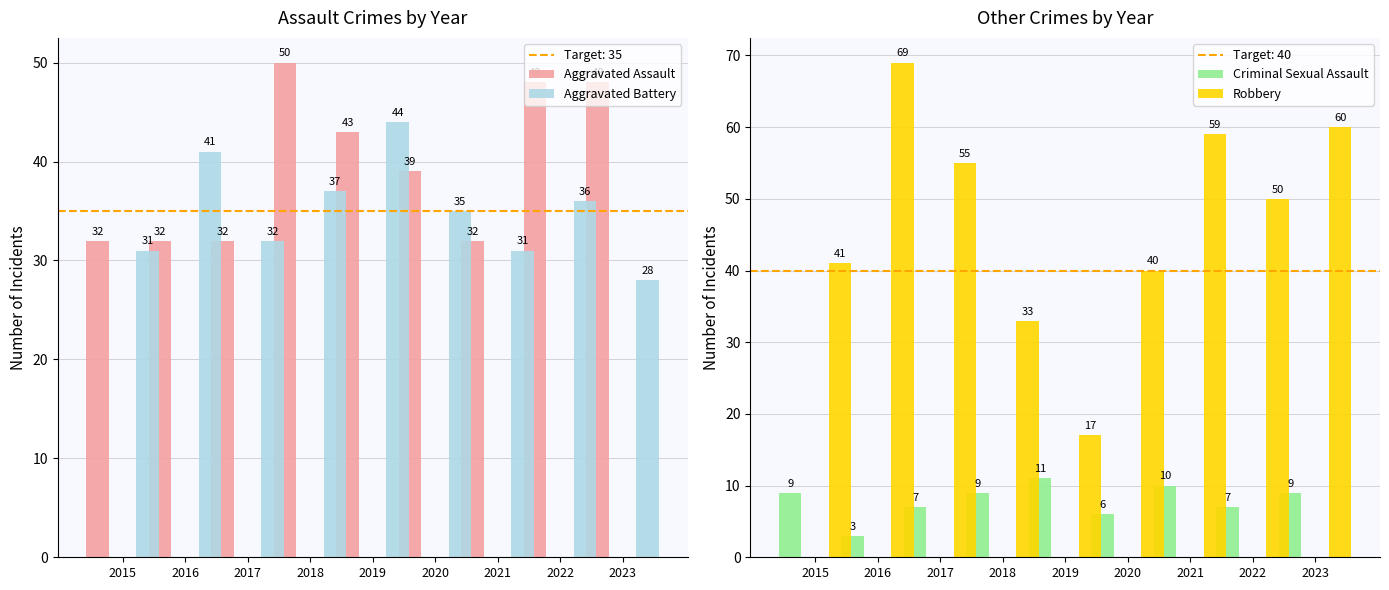

At which label does Criminal Sexual Assault first exceed 9?

2019